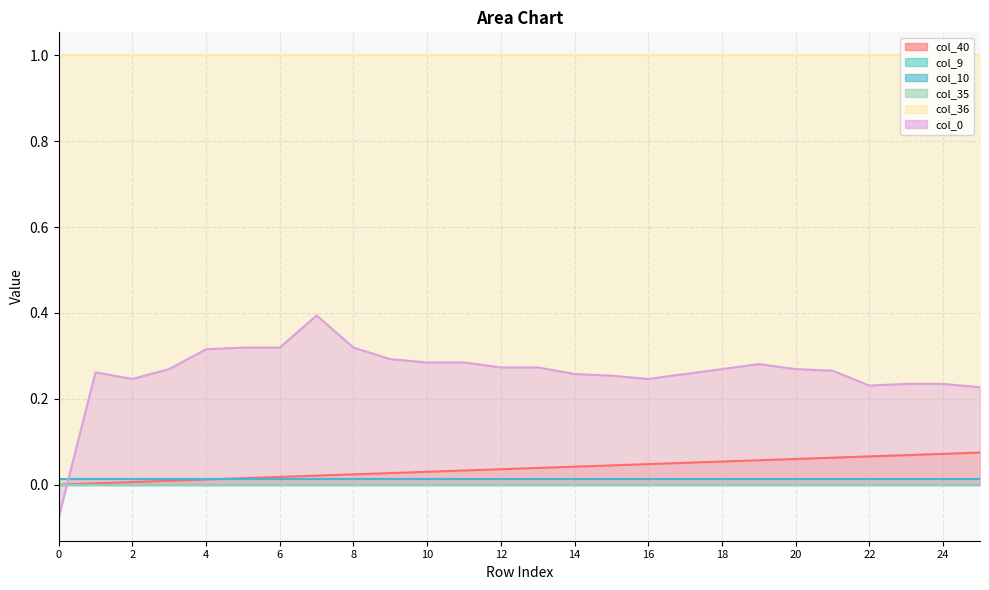

Which series has the widest spread of values?

col_0